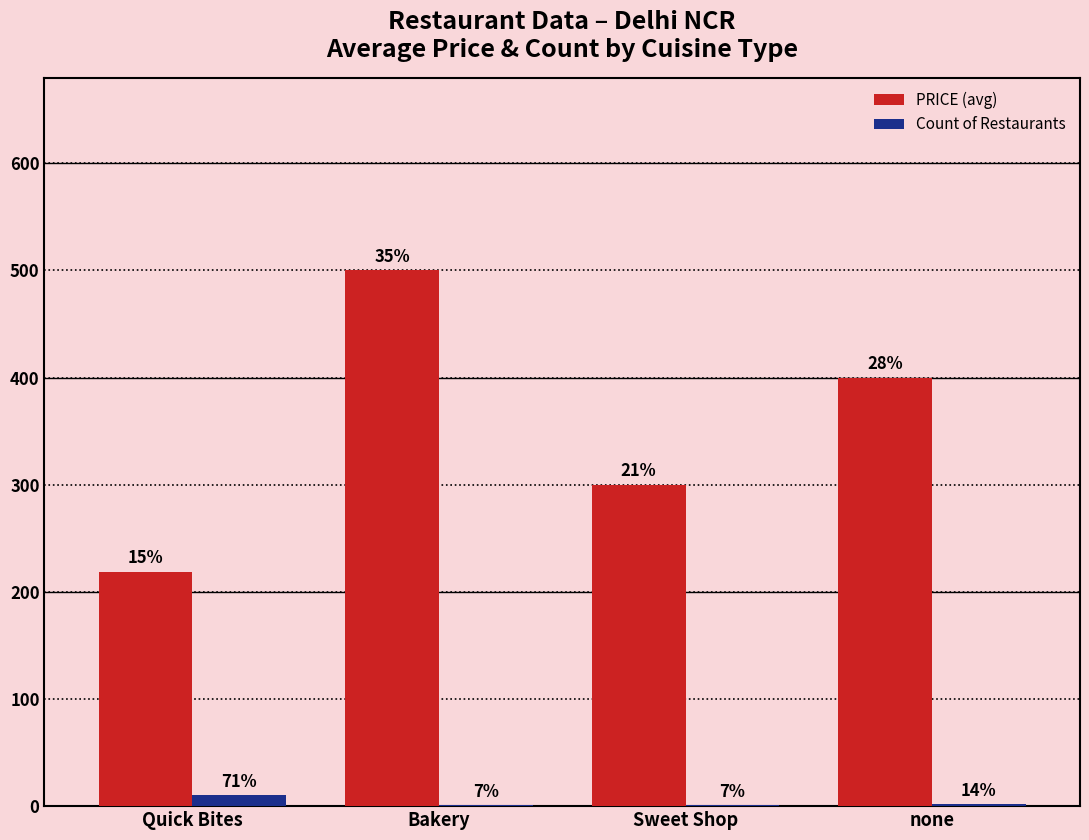

What is the total value across all series at Sweet Shop?

301.0